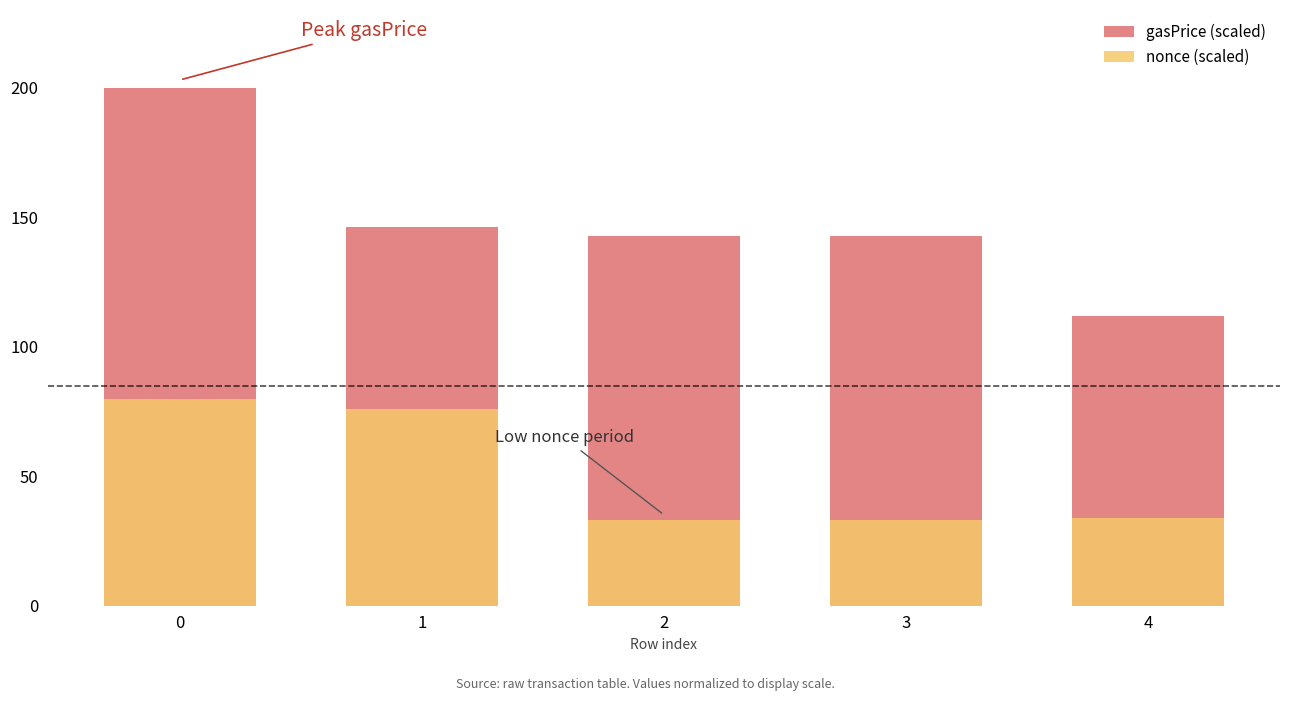

How many values in the gasPrice (scaled) series exceed 142?

4